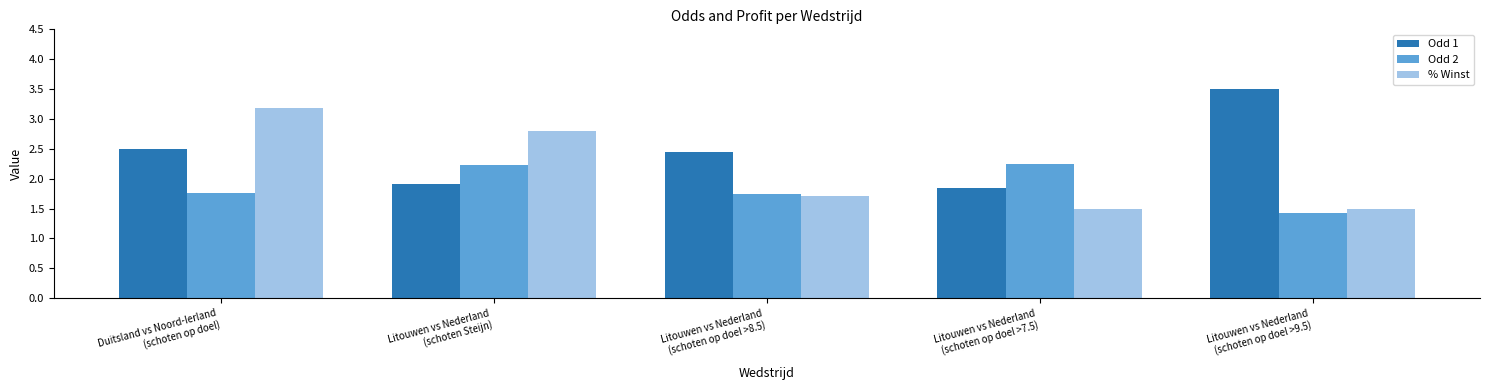

How many groups of bars are there?

5